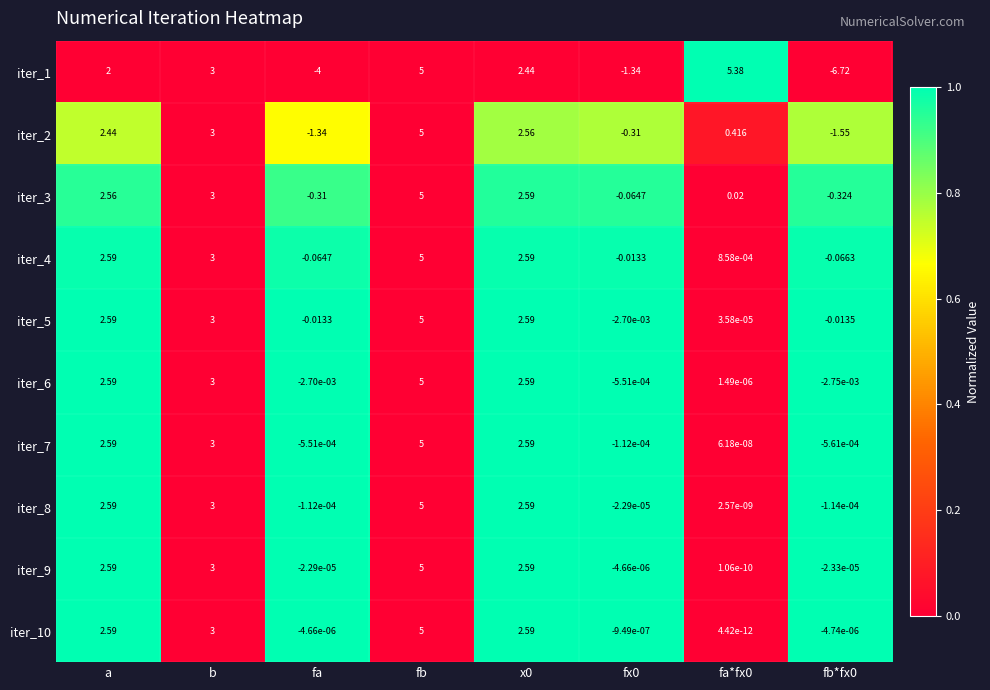

Is the value of iter_3 at fa*fx0 greater than the value of iter_2 at fa?

Yes